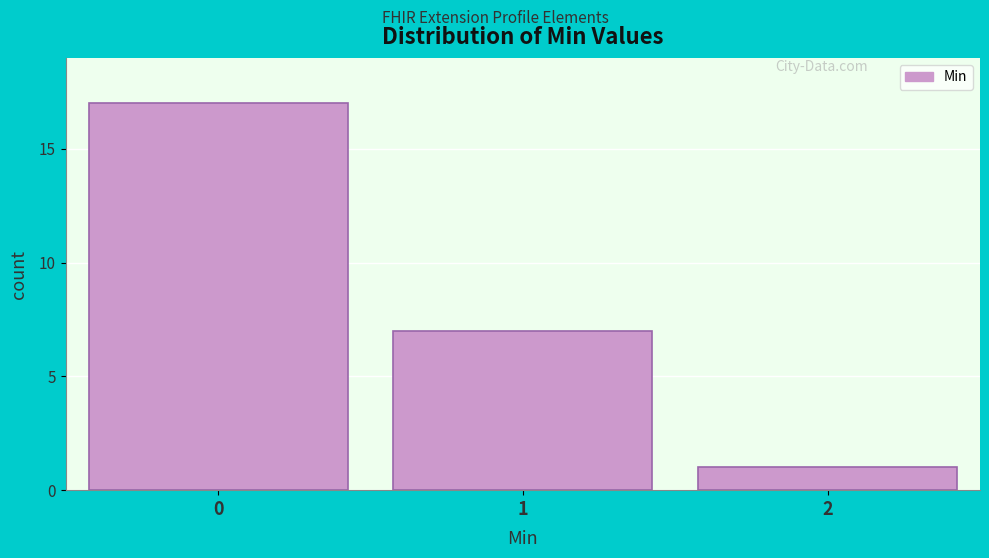

Reading left to right, extract all data points from this chart.

17	7	1